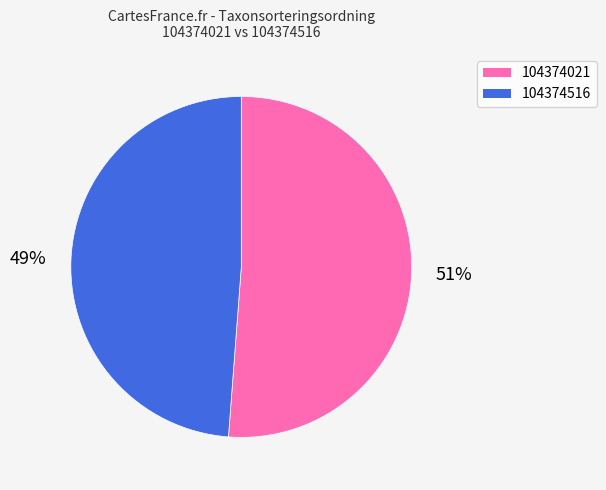

To the nearest percent, what percentage of the pie is 104374021?

51%